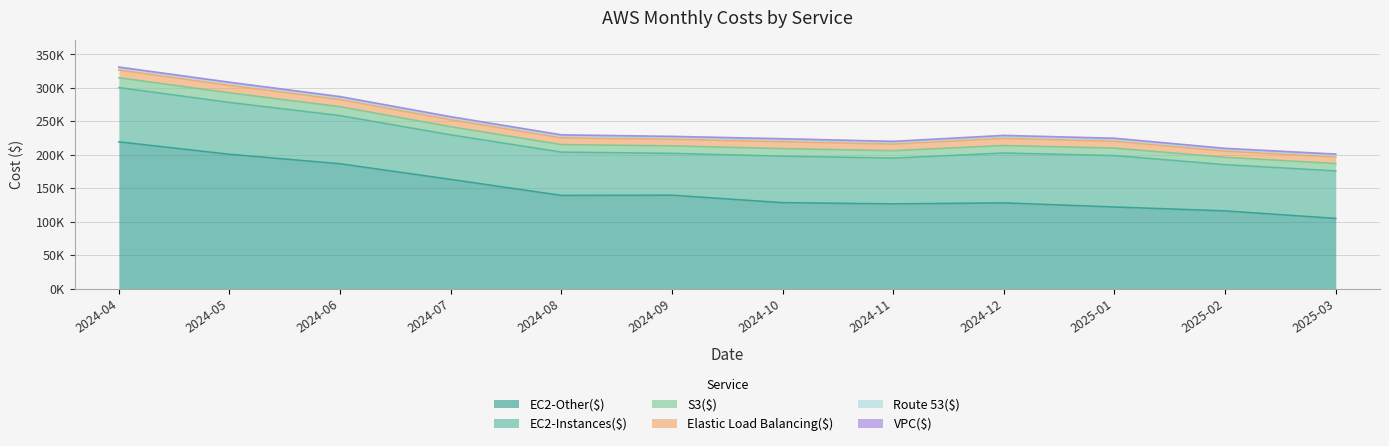

The value of S3($) at 2024-12 is 18963.8. True or false?

False